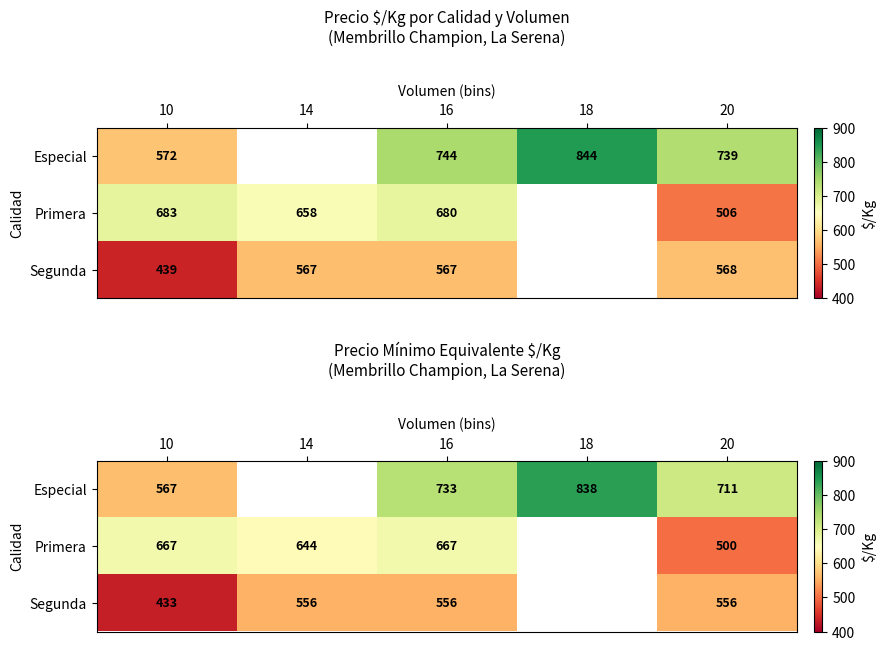

Rank the series at 16 from lowest to highest value.

Segunda, Primera, Especial